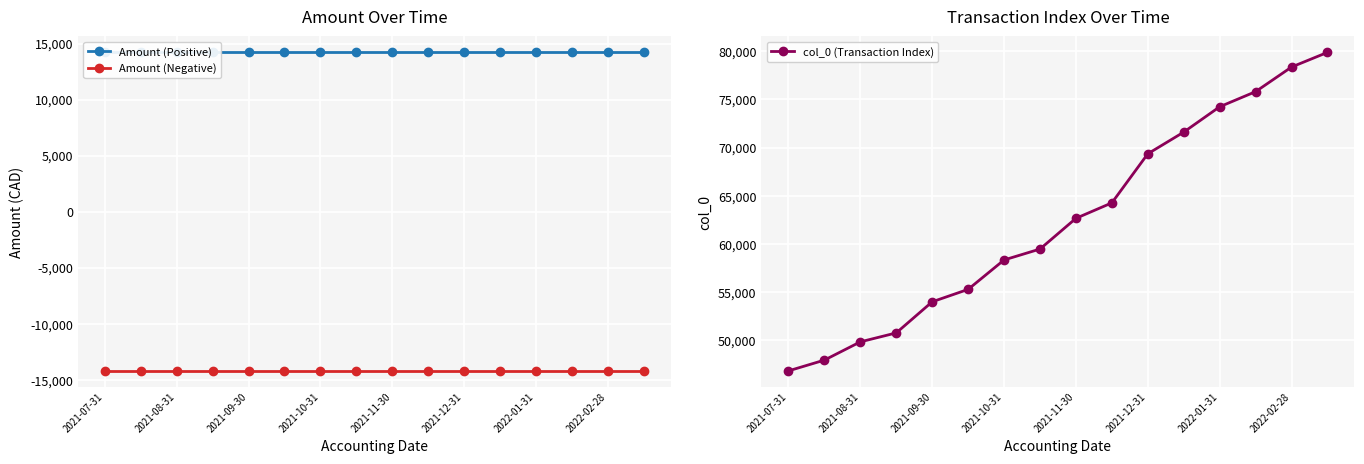

List the series in order of their peak value, highest first.

col_0 (Transaction Index), Amount (Positive), Amount (Negative)